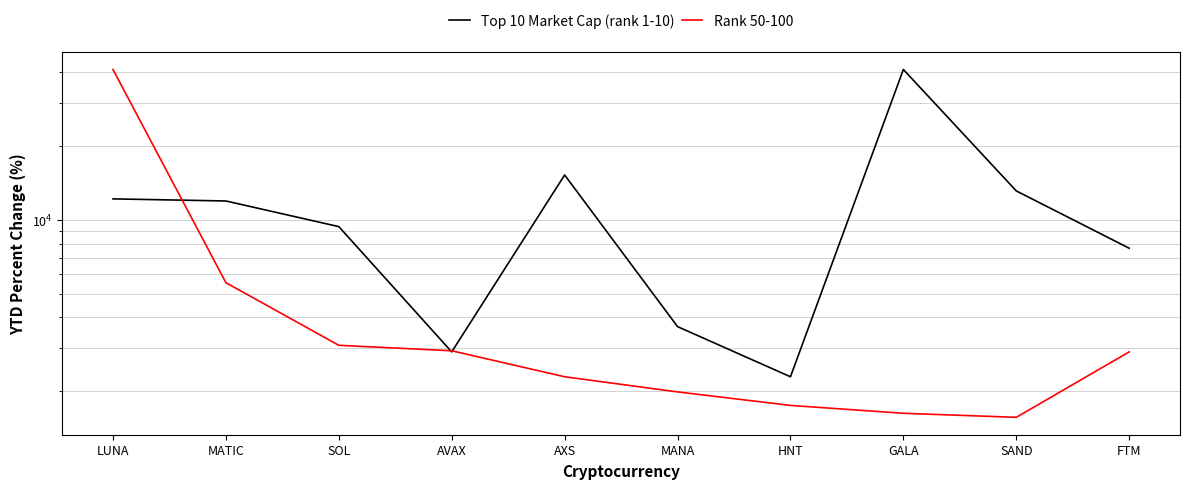

The value of Rank 50-100 at GALA is 1627.4. True or false?

True